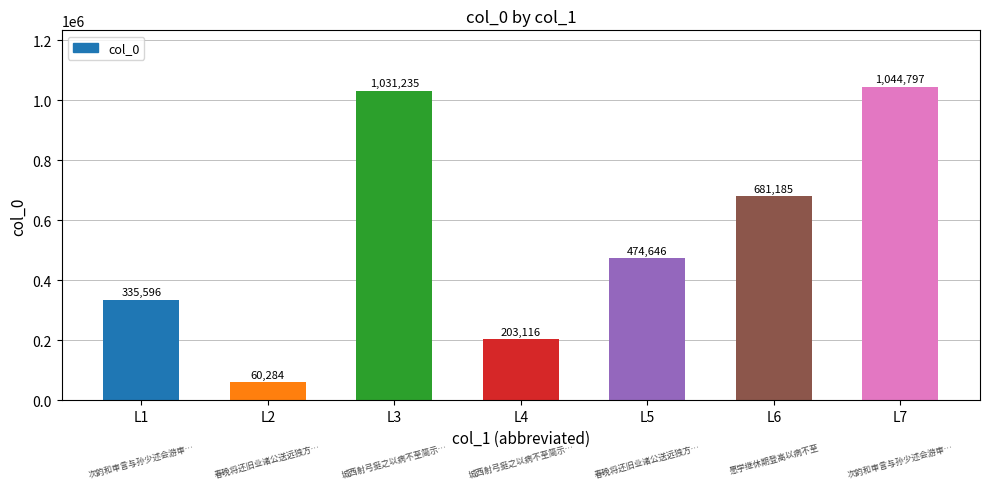

Reading left to right, extract all data points from this chart.

335596	60284	1031235	203116	474646	681185	1044797